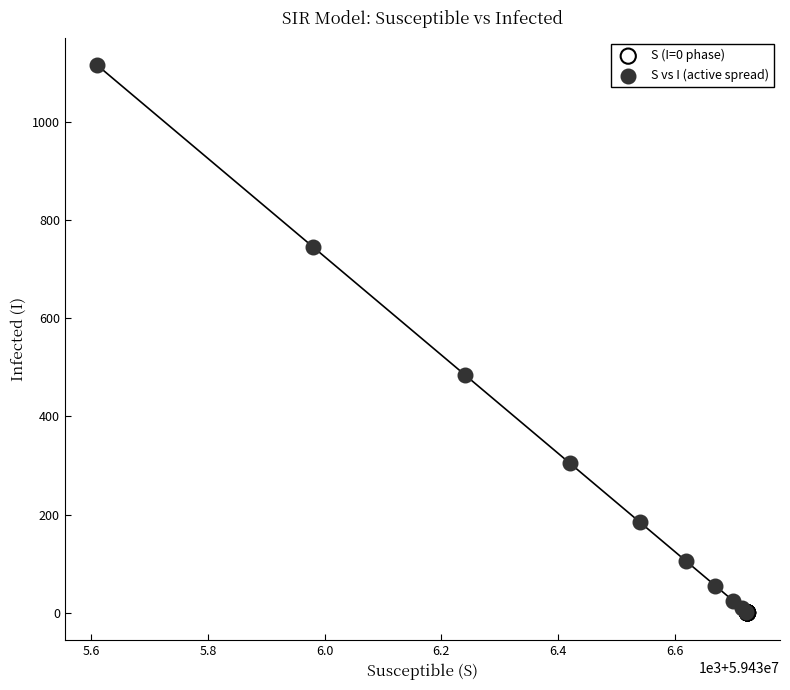

Which series reaches the maximum Y coordinate?

S vs I (active spread)